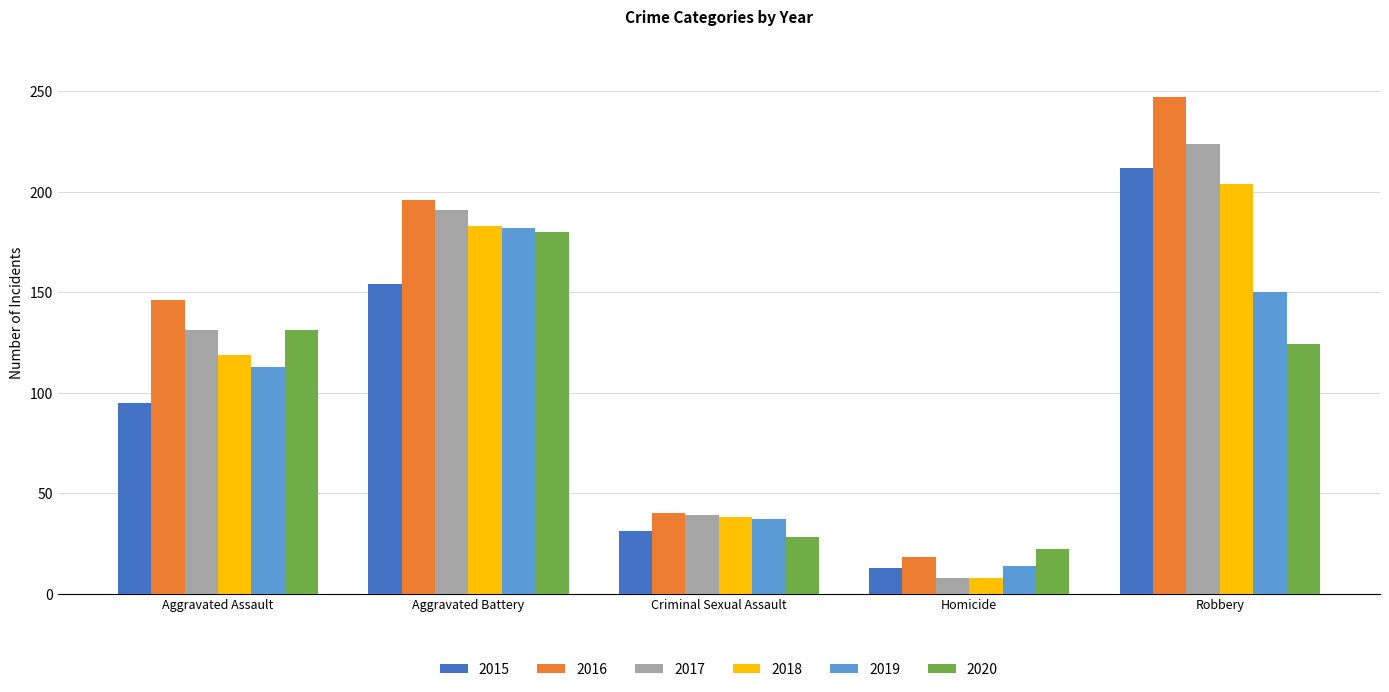

At which category is the sum across all series the highest?

Robbery